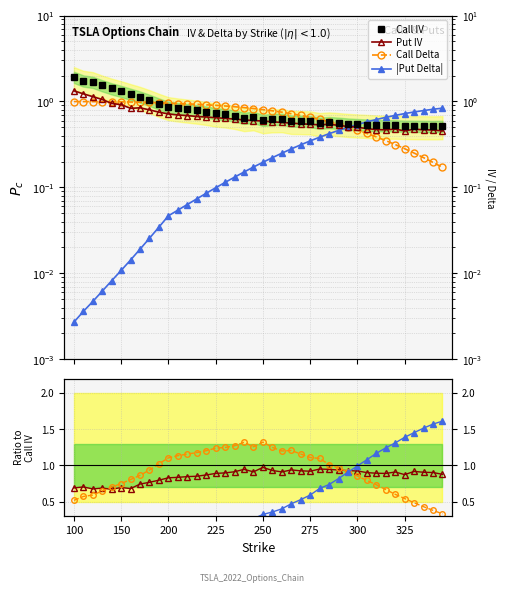

At 235, list the series in order from smallest to largest.

Put Delta, Put IV, Call IV, Call Delta